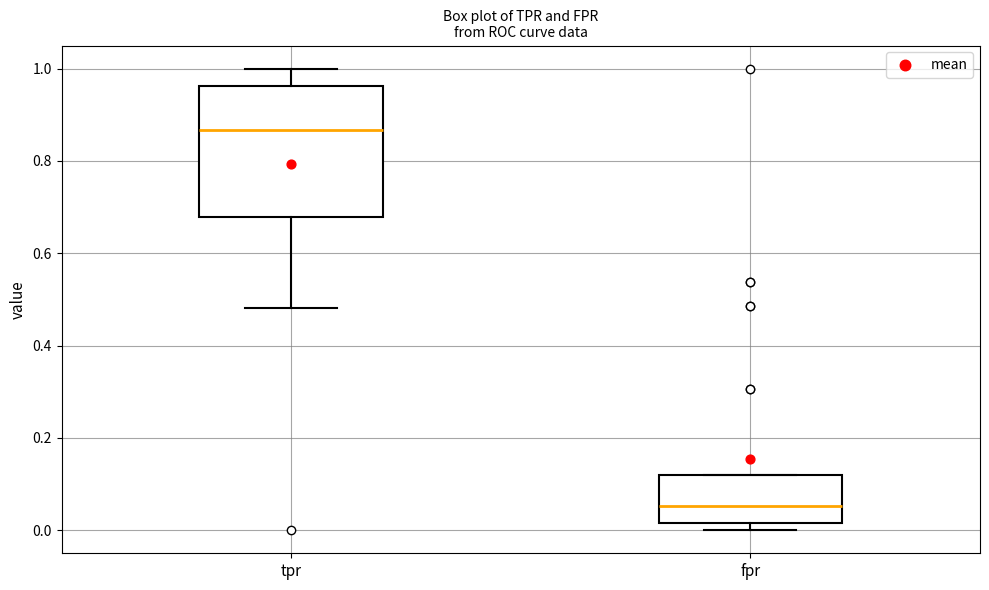

Reading left to right, read every box against the y-axis: the position of its median line, the range the box covers, and the ends of its whiskers. The values are not printed on the chart, so give them approximately, as read against the axis.

tpr: median 0.86, box 0.68 to 0.96, whiskers 0.48 to 1.00
fpr: median 0.06, box 0.02 to 0.12, whiskers 0.00 to 0.12